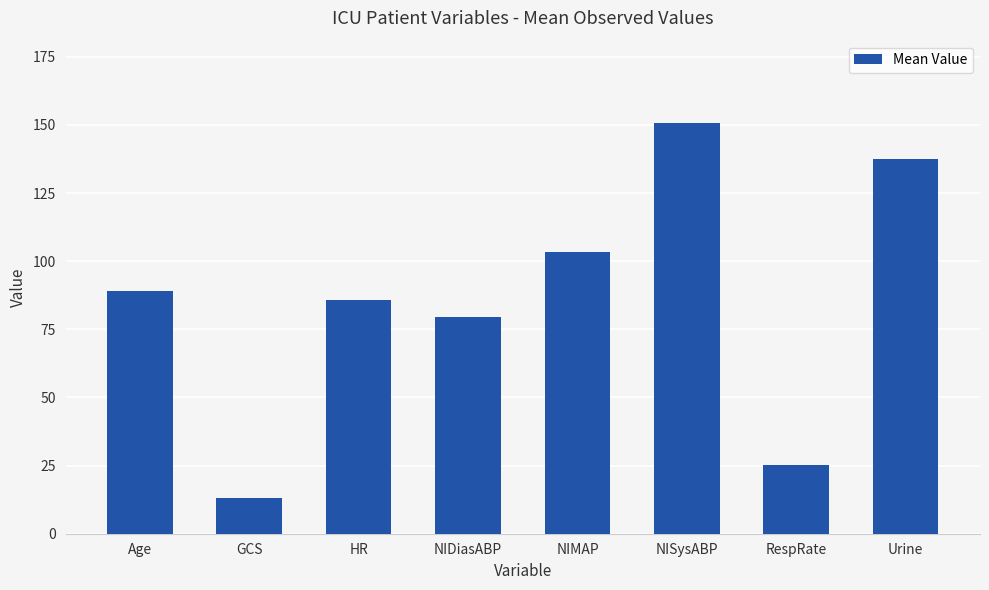

What is the sum of the values at NIMAP and HR?

189.0